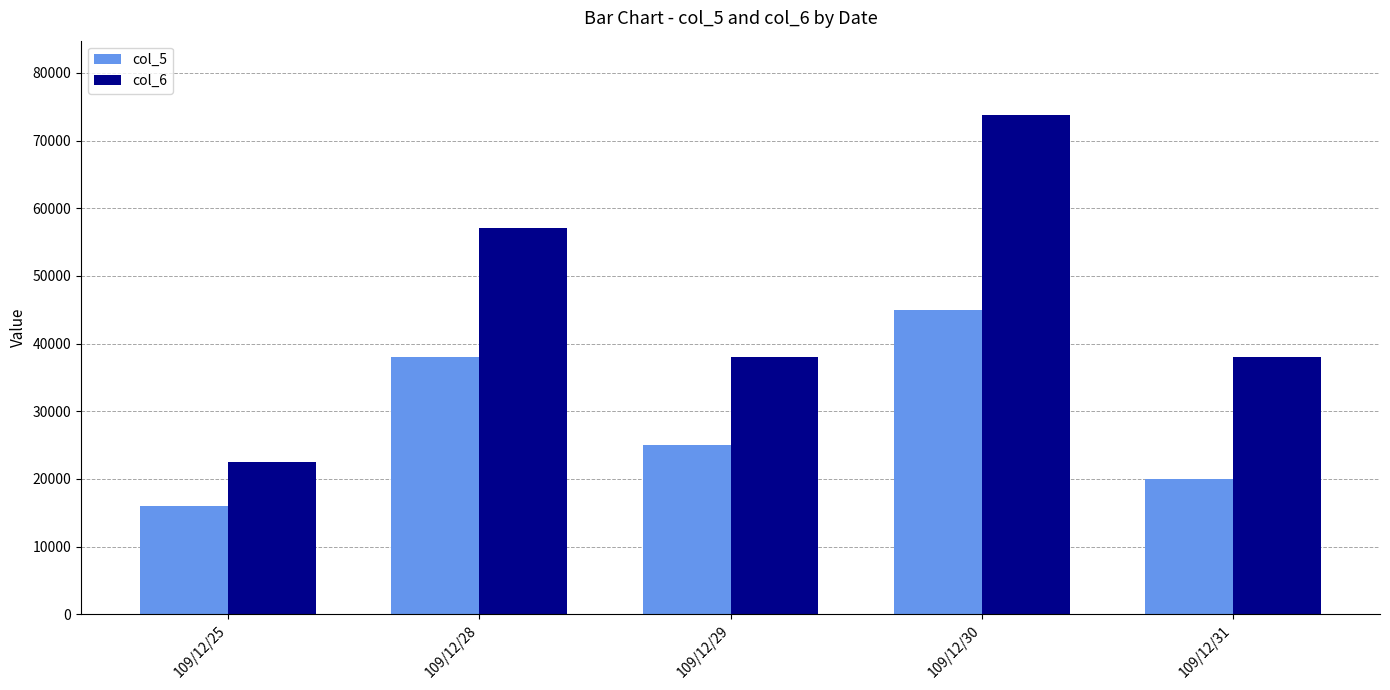

What is the difference between the highest and lowest values at 109/12/28?

19100